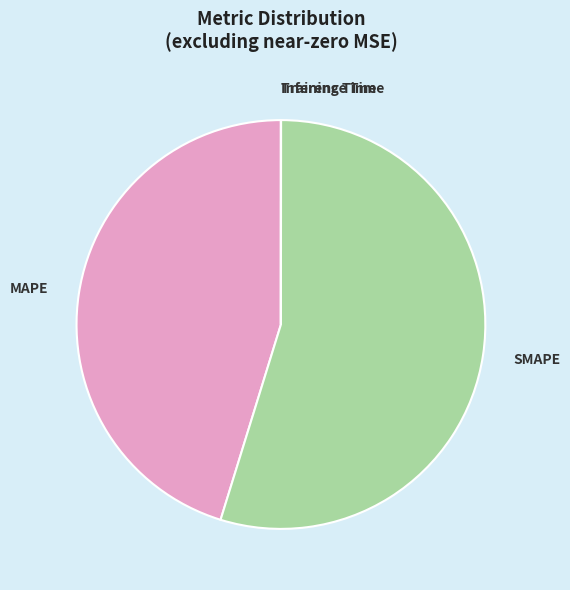

What is the majority slice?

SMAPE